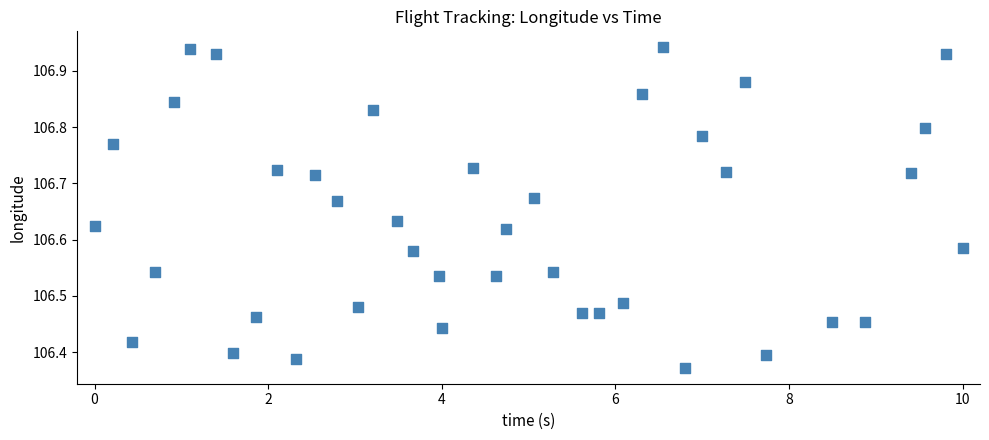

What is the range of X values (max minus min)?

10.0